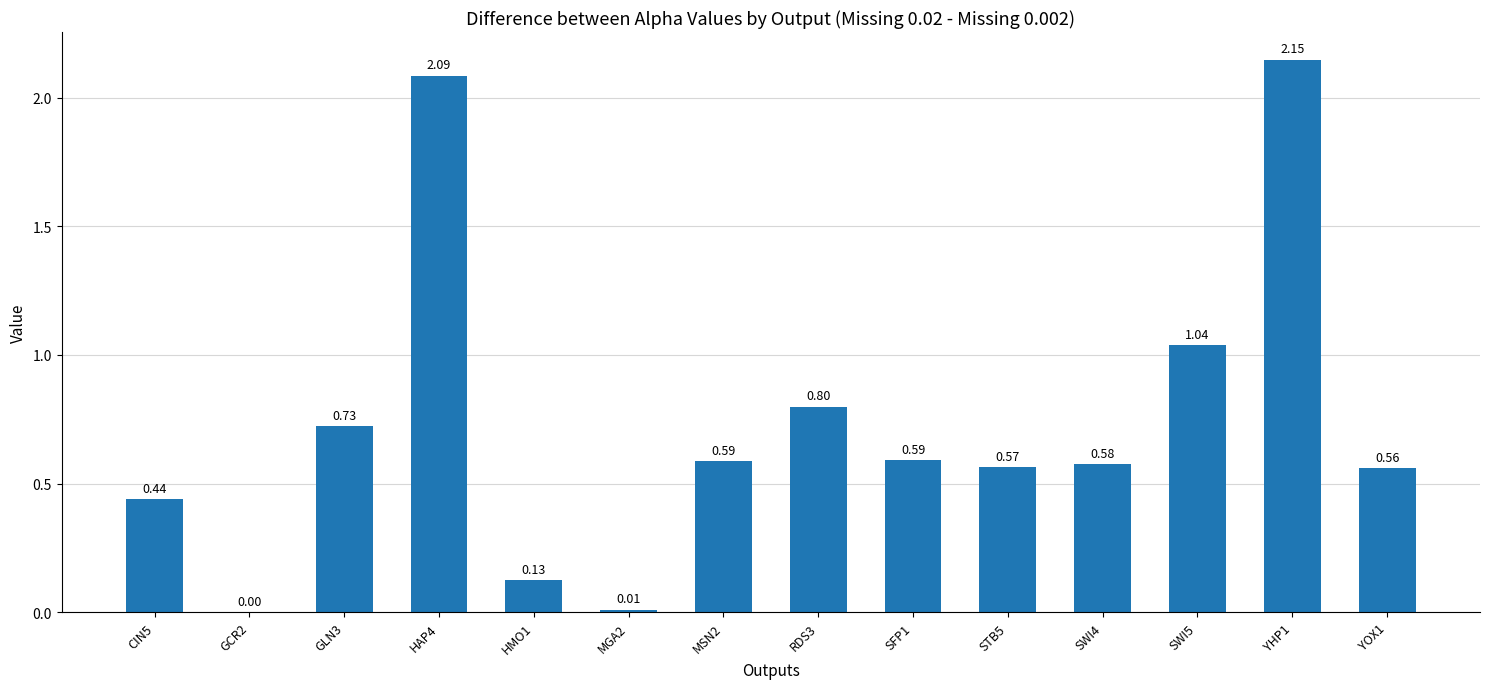

Are the bars horizontal?

No